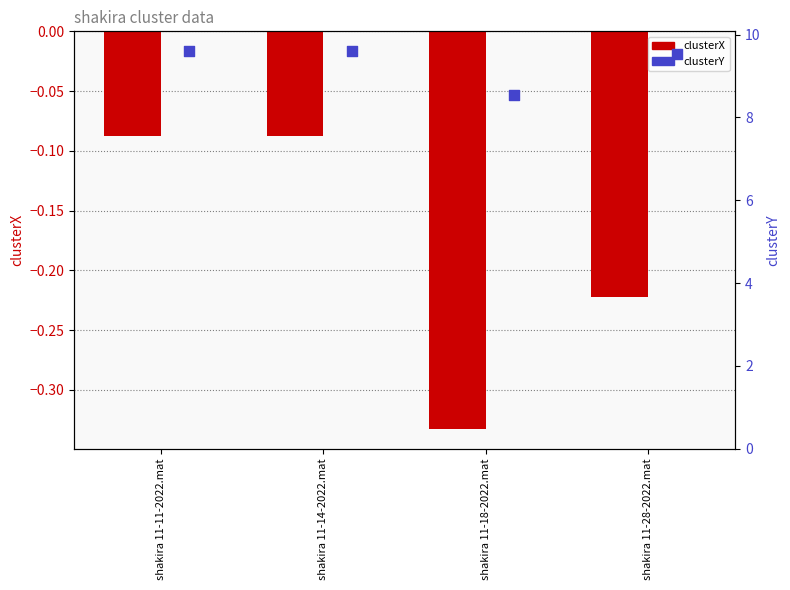

Which series has the largest total across all categories?

clusterY